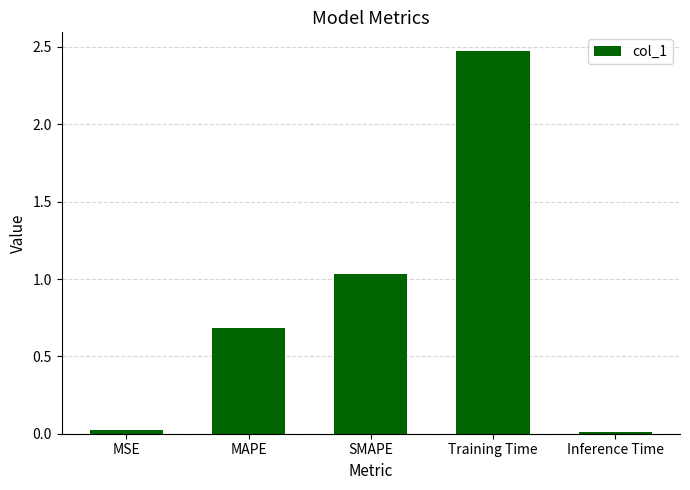

What is the change in value from MAPE to Training Time?

+1.8